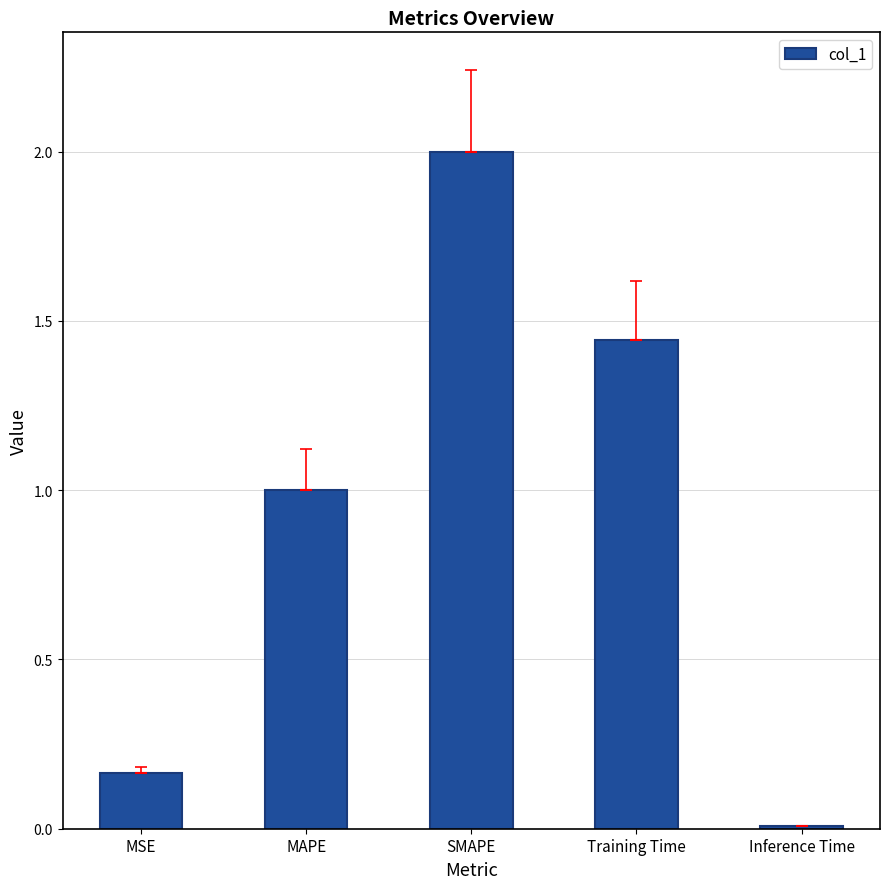

Rank the categories by value from highest to lowest.

SMAPE, Training Time, MAPE, MSE, Inference Time